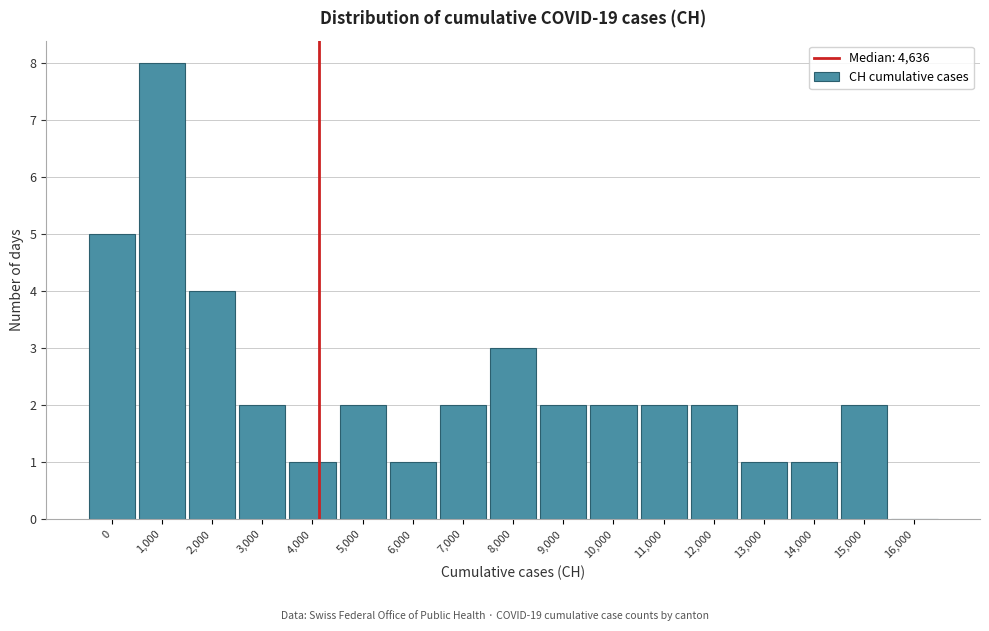

Reading left to right, list all the values displayed in this chart.

0=5	1,000=8	2,000=4	3,000=2	4,000=1	5,000=2	6,000=1	7,000=2	8,000=3	9,000=2	10,000=2	11,000=2	12,000=2	13,000=1	14,000=1	15,000=2	16,000=0